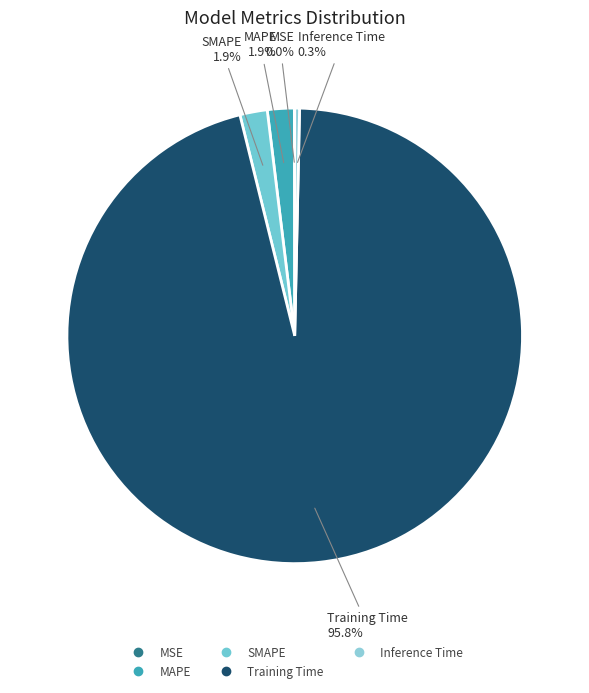

The Inference Time slice represents 0% of the pie. True or false?

True